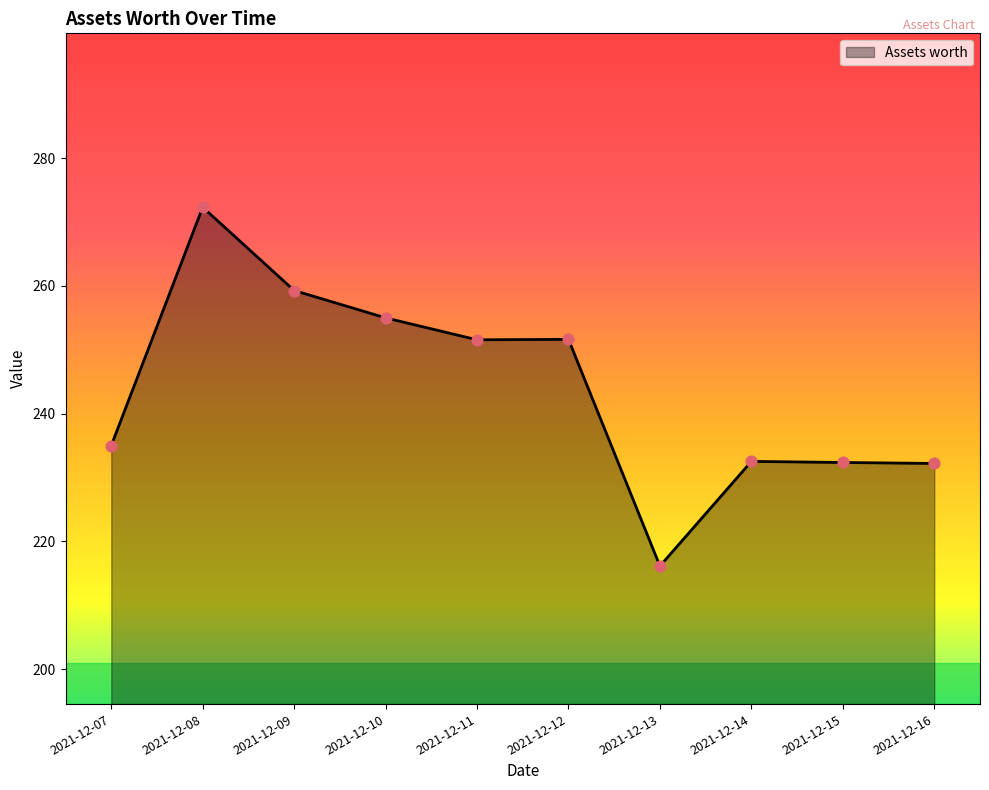

What is the ratio of the value at 2021-12-12 to the value at 2021-12-15?

1.1